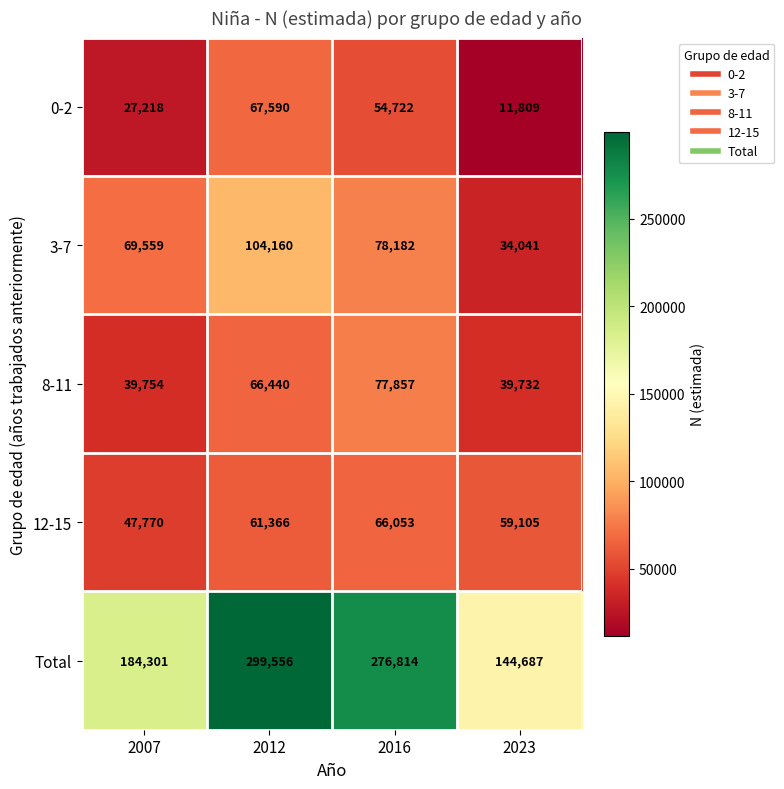

Rank the series at 2023 from highest to lowest value.

Total, 12-15, 8-11, 3-7, 0-2